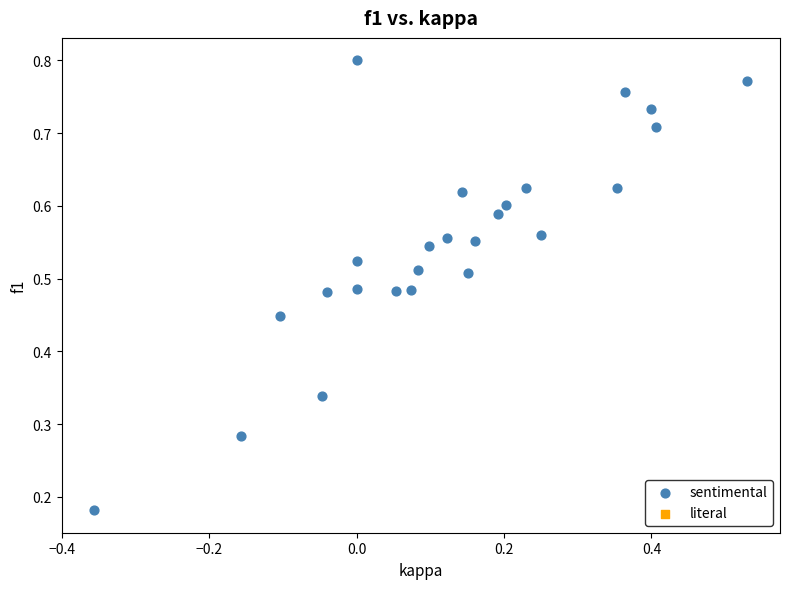

What is the range of X values (max minus min)?

0.9